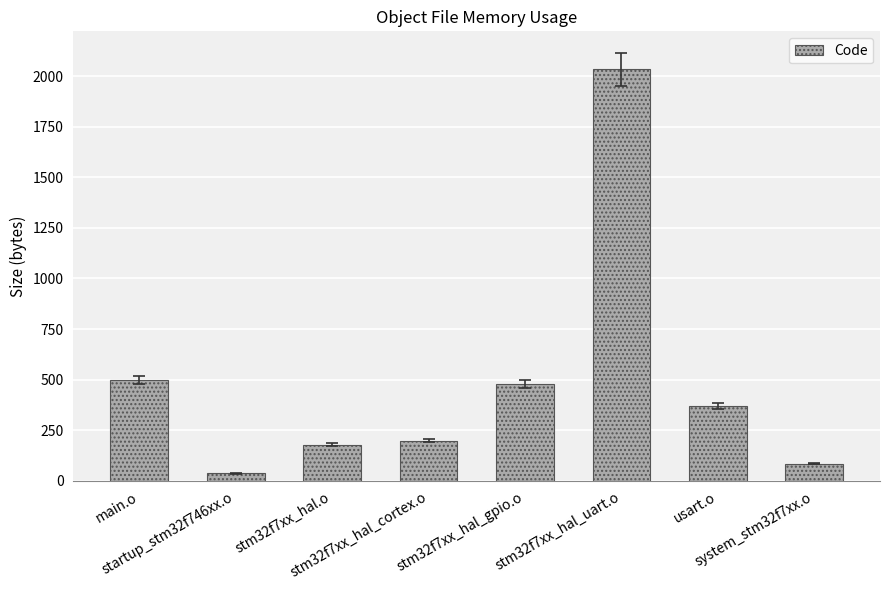

List the labels in order of value, largest first.

stm32f7xx_hal_uart.o, main.o, stm32f7xx_hal_gpio.o, usart.o, stm32f7xx_hal_cortex.o, stm32f7xx_hal.o, system_stm32f7xx.o, startup_stm32f746xx.o